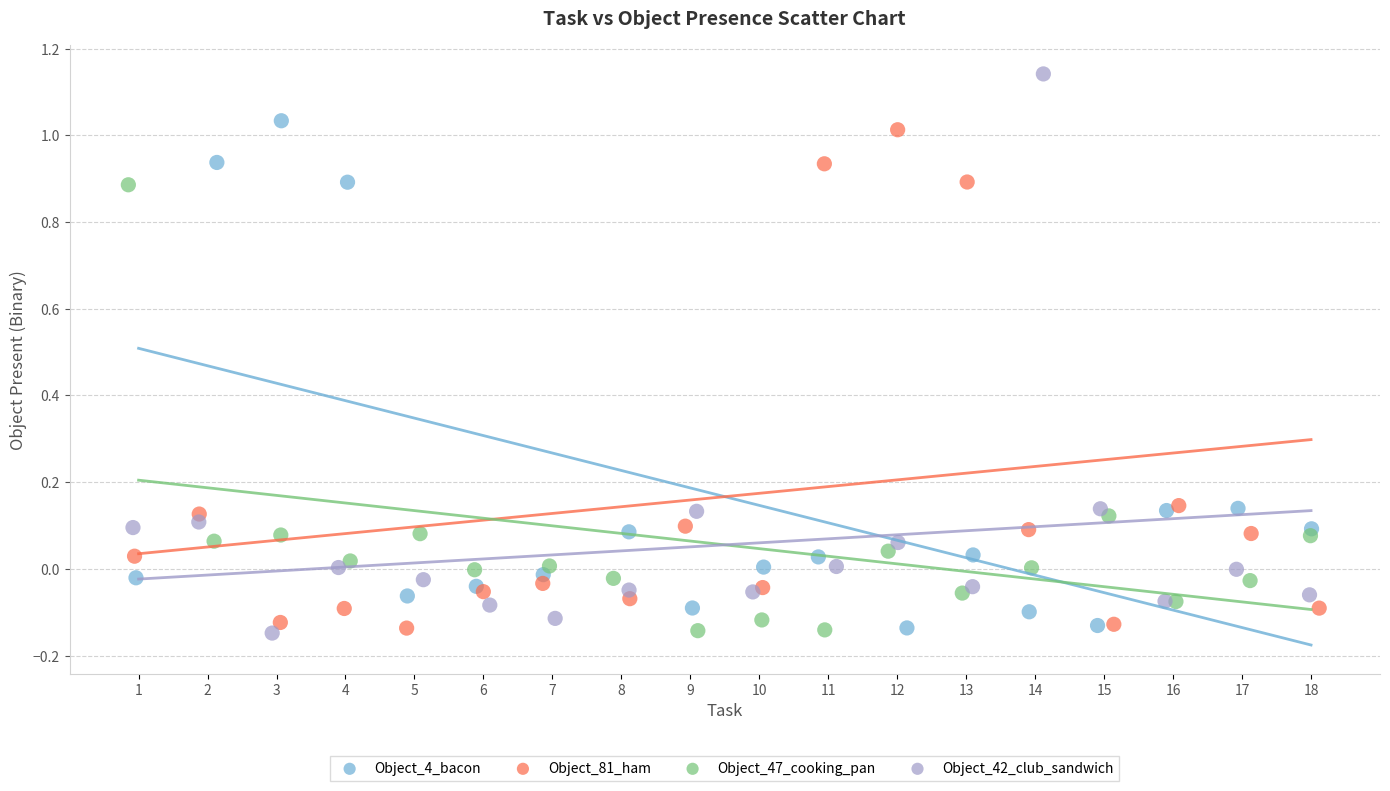

Which series reaches the maximum Y coordinate?

Object_42_club_sandwich